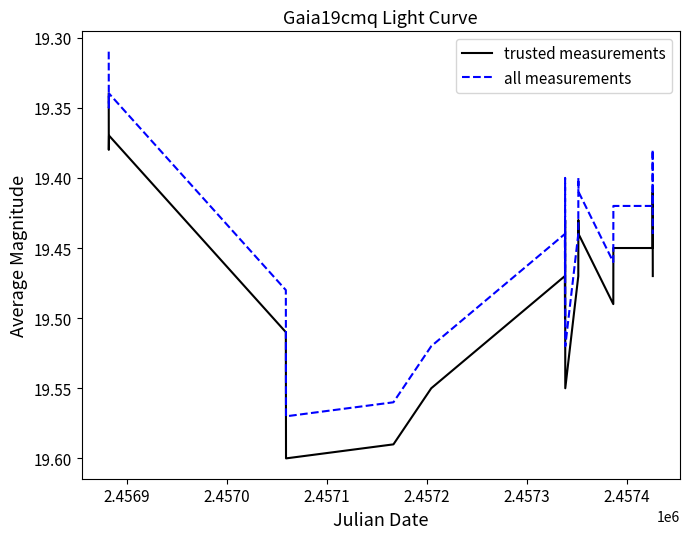

True or false: trusted measurements and all measurements cross at least once.

False